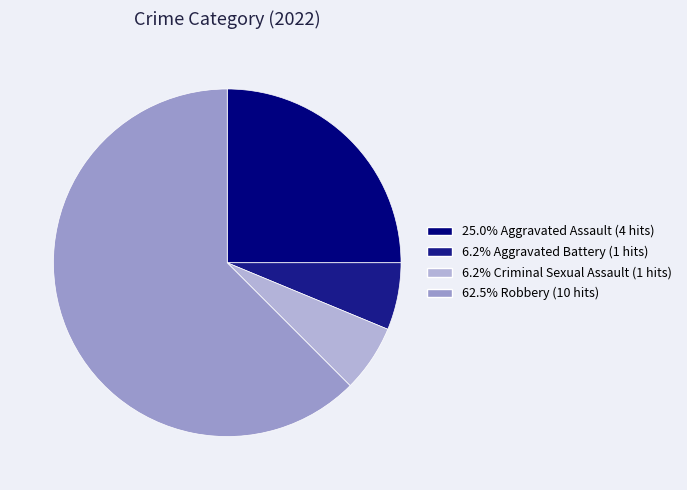

Which category has the biggest portion of the pie?

Robbery